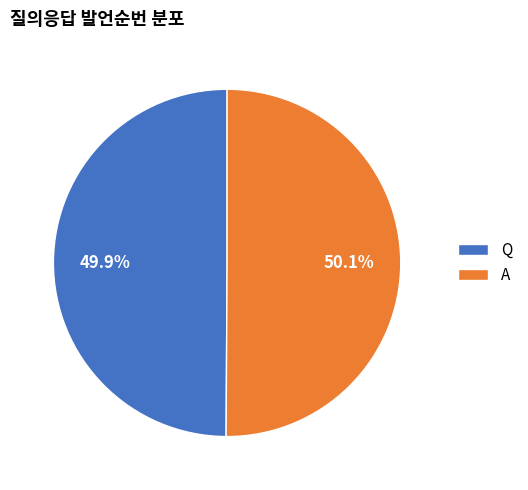

What is the total percentage of A and Q?

100.0%